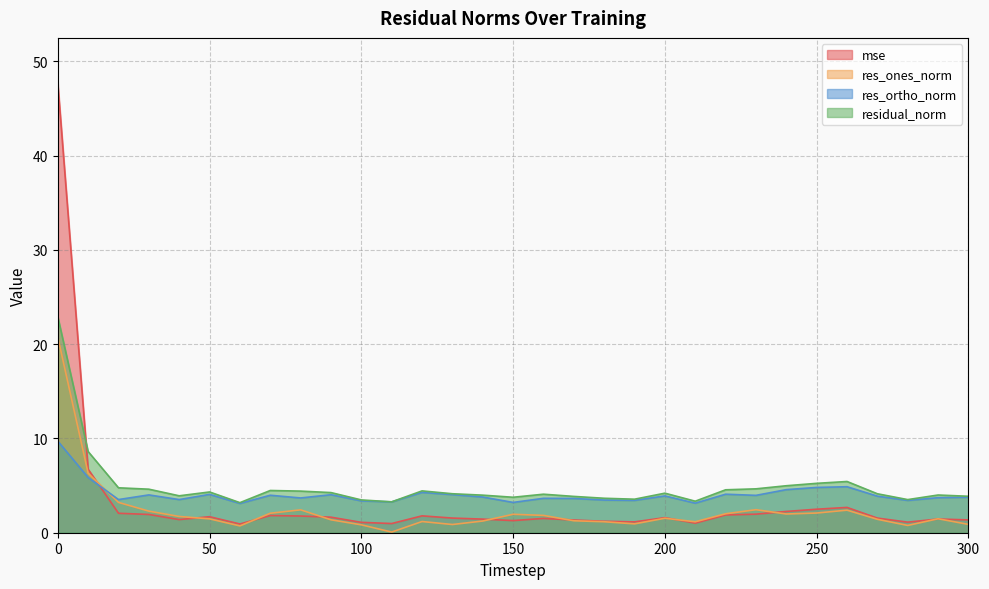

Is the value of mse at 10 greater than the value of res_ones_norm at 120?

Yes